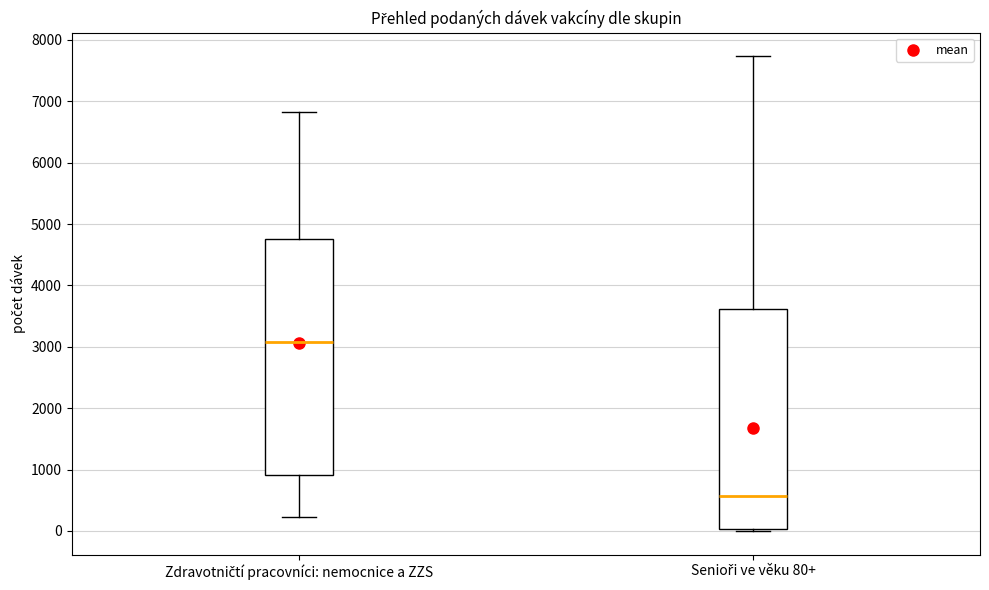

Where is the upper edge of the box for Zdravotničtí pracovníci: nemocnice a ZZS on the y-axis? The values are not printed on the chart, so give them approximately, as read against the axis.

4800